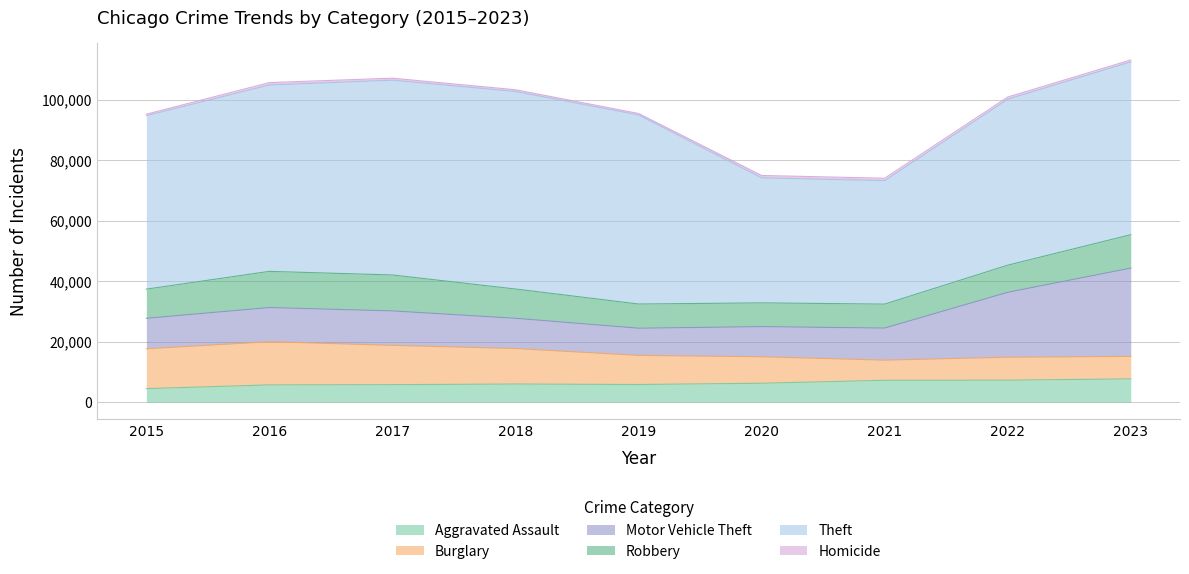

Rank the series at 2015 from highest to lowest value.

Theft, Burglary, Motor Vehicle Theft, Robbery, Aggravated Assault, Homicide